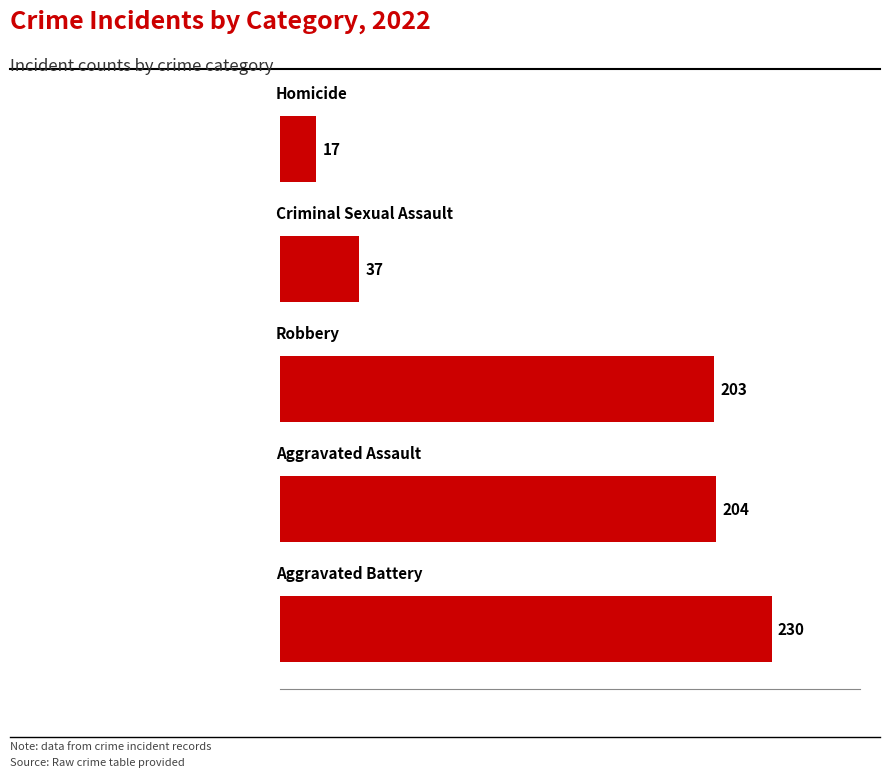

What is the smallest value displayed?

17